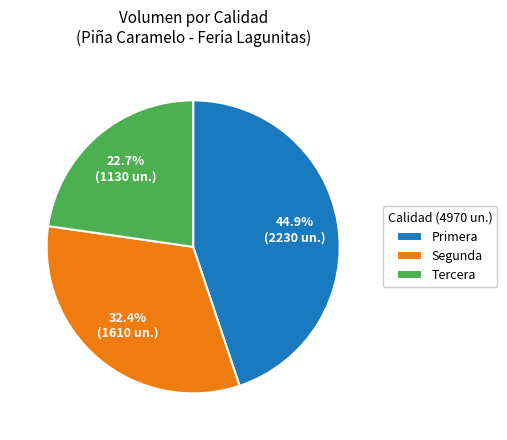

Does Primera represent more than half of the total?

No